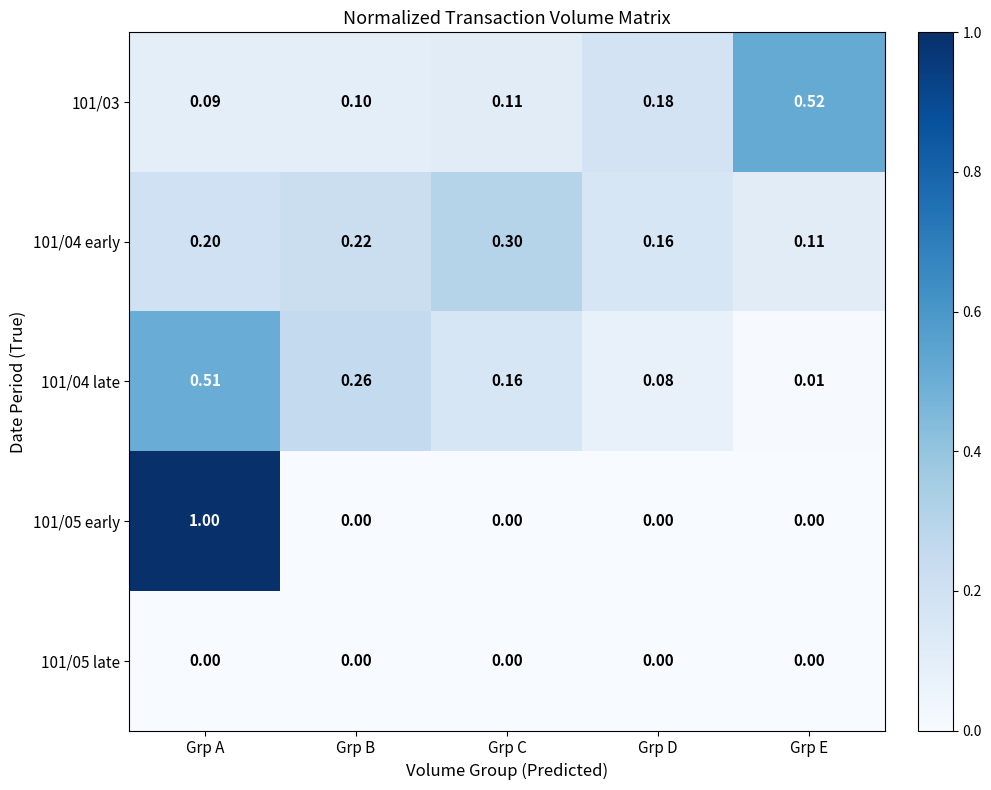

Which category has the highest value across all series?

Grp A